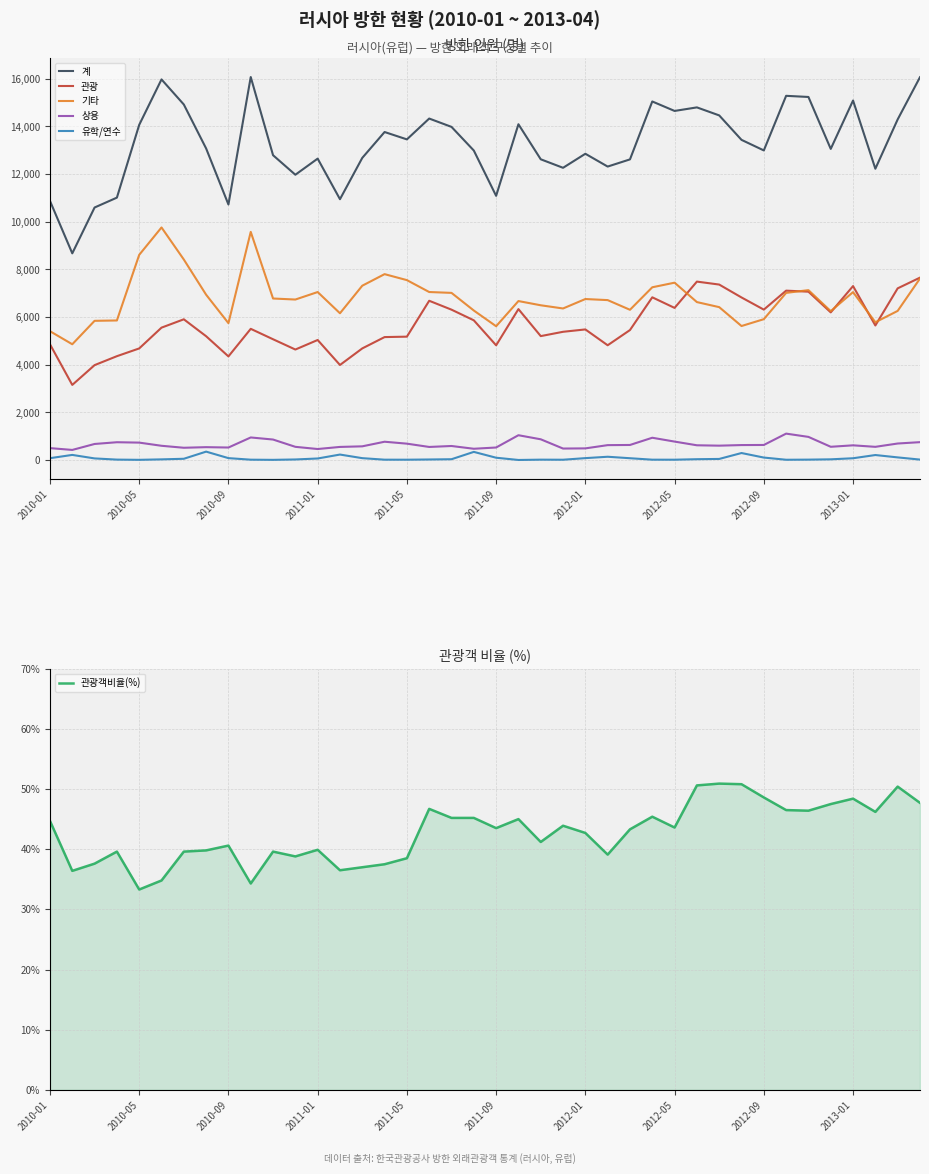

True or false: 관광 and 계 intersect in this chart.

False